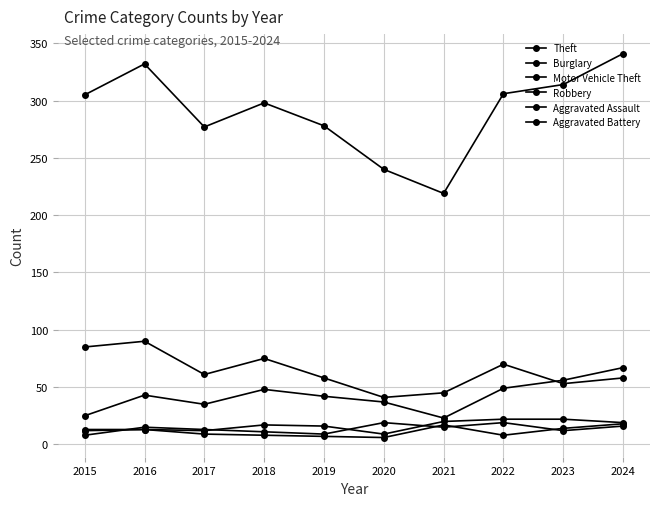

Between 2015 and 2021, which is larger?

2015